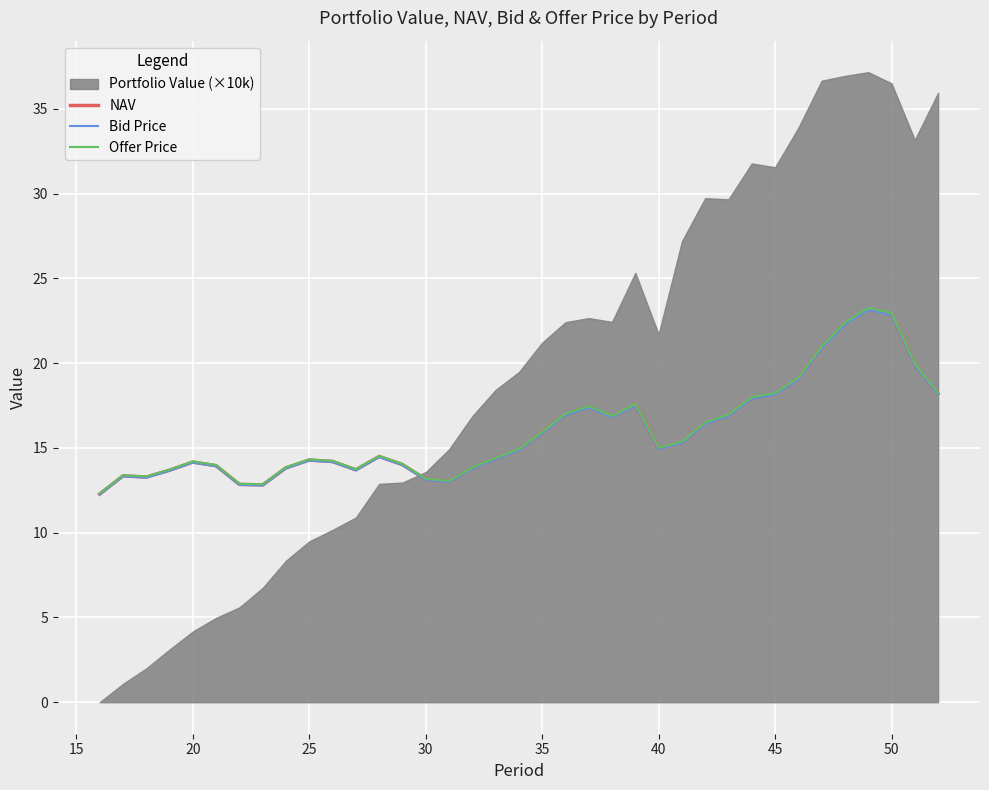

Is it true that Offer Price equals 14.3 at 25?

True